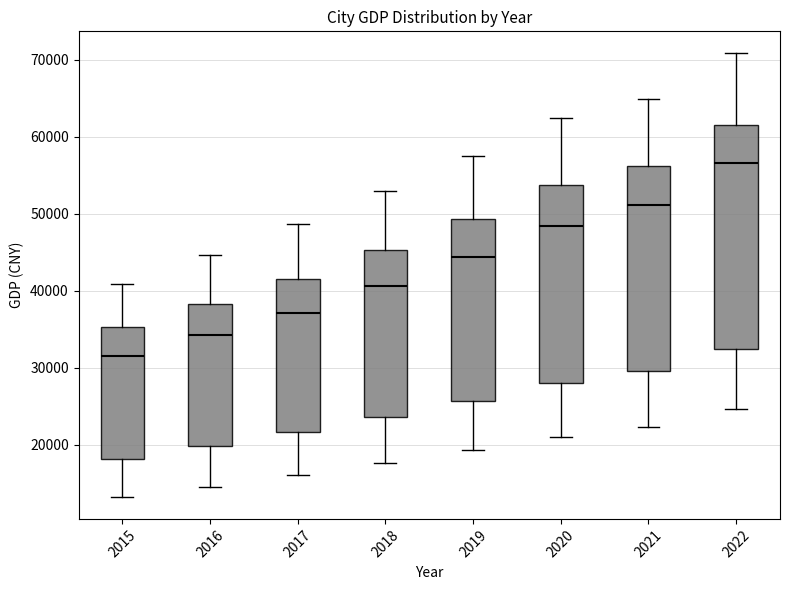

Reading left to right, transcribe this box plot: for each box, give where its median line is, the range the box spans, and where its two whiskers end, as read against the y-axis. The values are not printed on the chart, so give them approximately, as read against the axis.

2015: median 32000, box 18000 to 35000, whiskers 13000 to 41000
2016: median 34000, box 20000 to 38000, whiskers 15000 to 45000
2017: median 37000, box 22000 to 42000, whiskers 16000 to 49000
2018: median 41000, box 24000 to 45000, whiskers 18000 to 53000
2019: median 44000, box 26000 to 49000, whiskers 19000 to 58000
2020: median 48000, box 28000 to 54000, whiskers 21000 to 63000
2021: median 51000, box 30000 to 56000, whiskers 22000 to 65000
2022: median 57000, box 32000 to 62000, whiskers 25000 to 71000